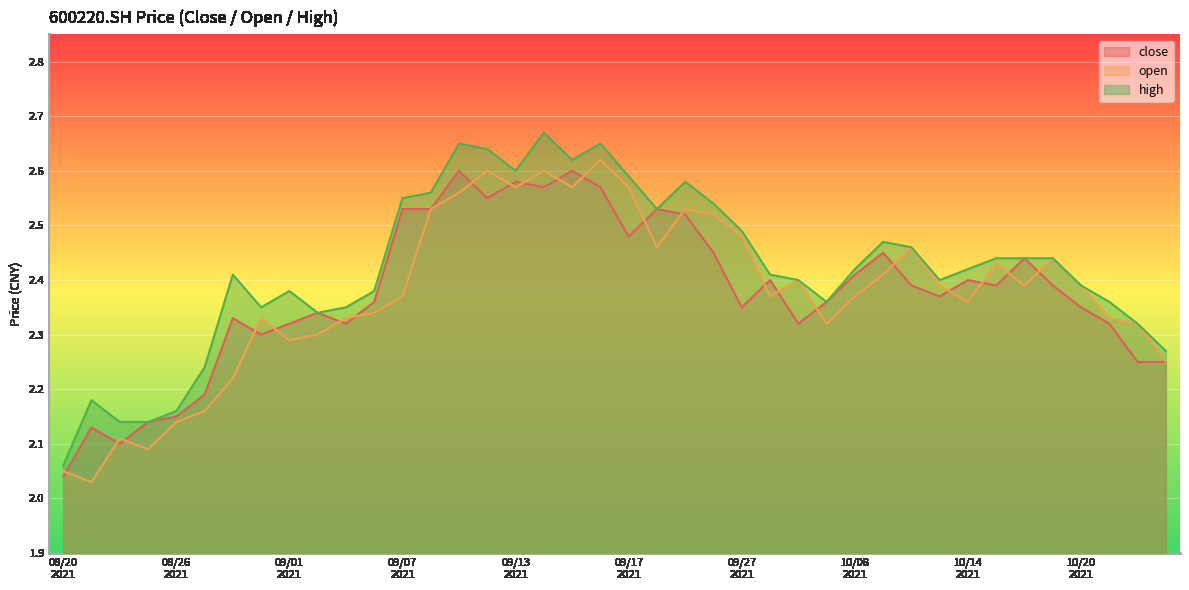

What is the difference between the maximum and minimum values in the open series?

0.6